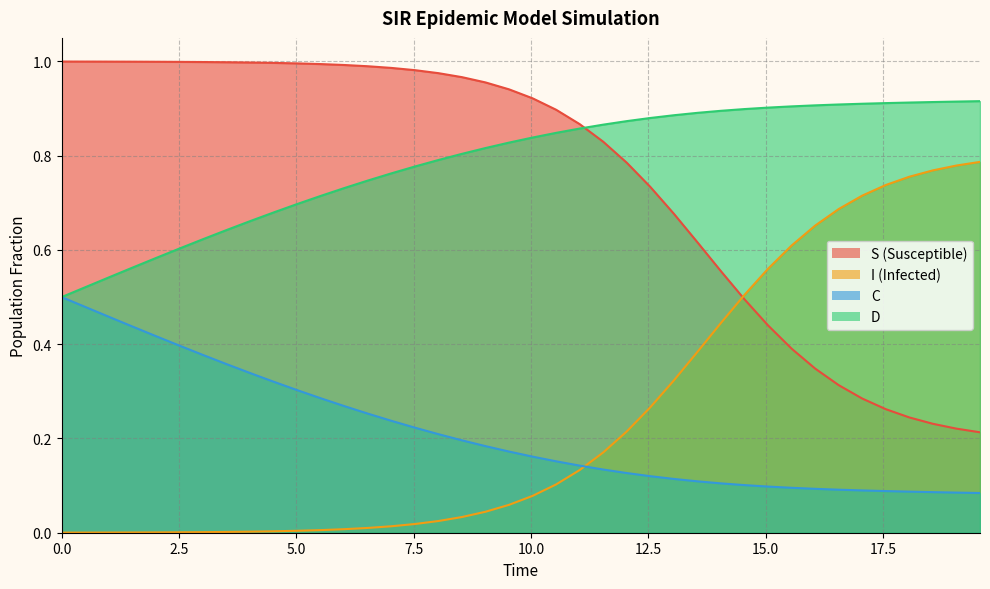

At which category is the sum across all series the highest?

5.0